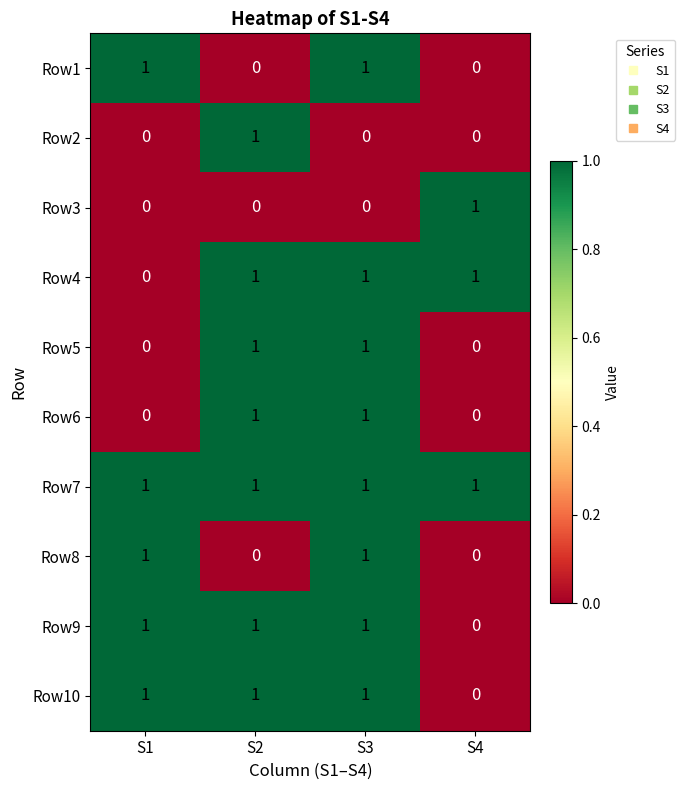

At how many categories does at least one series exceed 0?

4